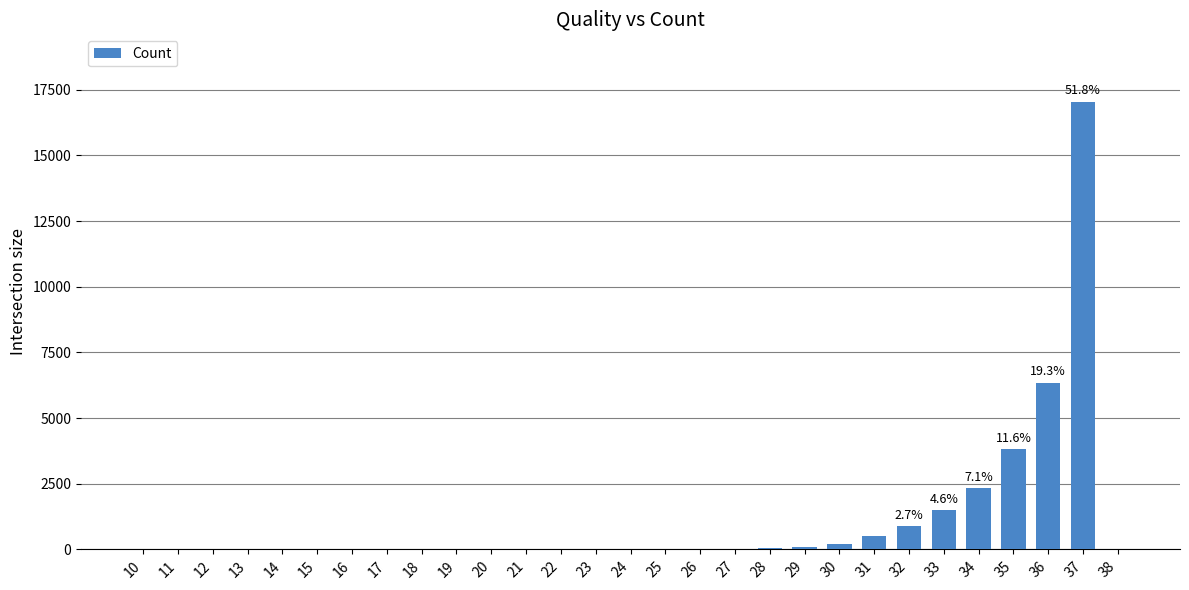

Are the bars horizontal?

No